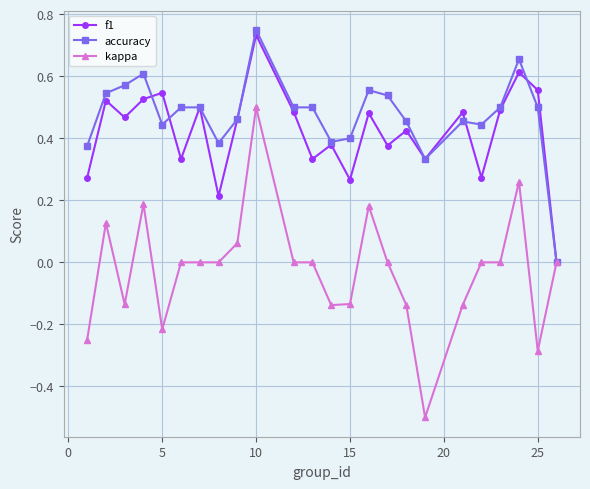

How many interior local valleys does the f1 series have?

8